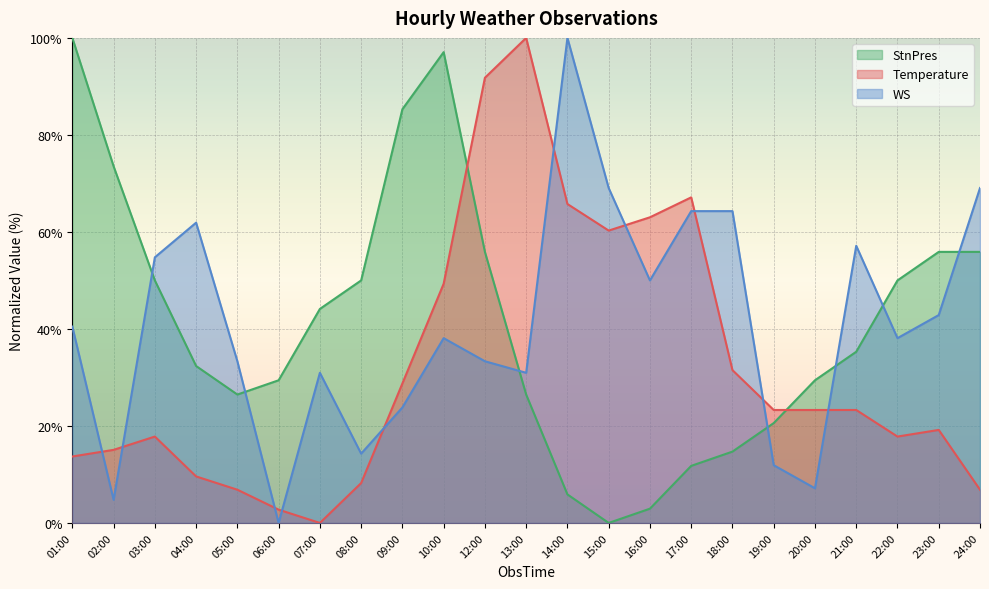

At which label is Temperature closest to 50?

10:00